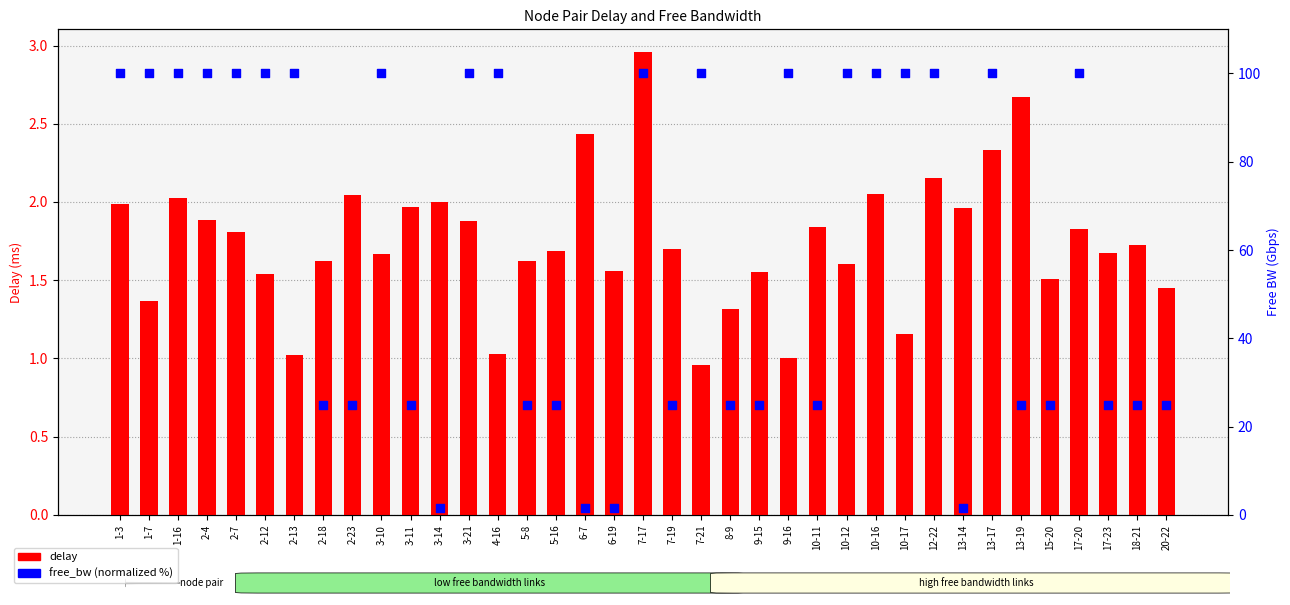

What are all the series names shown in the legend?

delay, free_bw